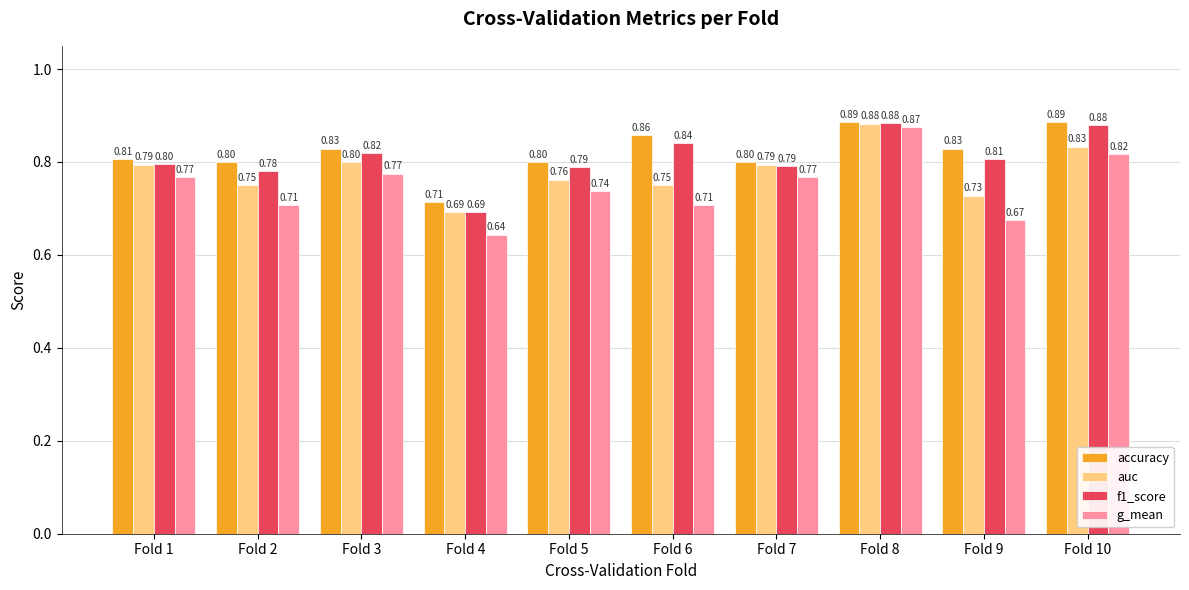

Which series changed the most between Fold 2 and Fold 10?

g_mean